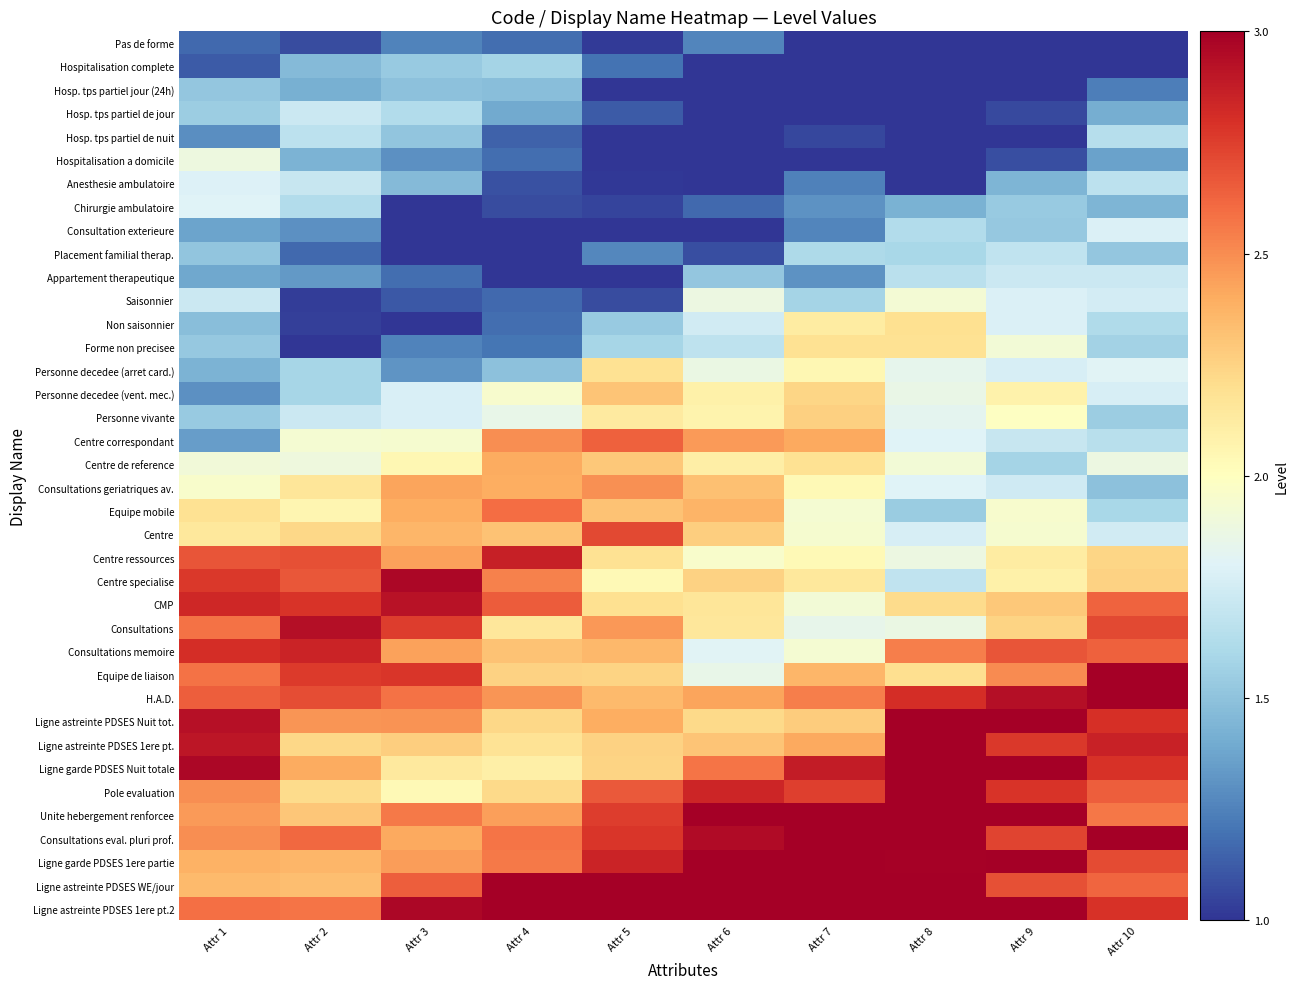

Reading left to right, list all the values displayed in this chart.

Pas de forme: Attr 1=1.2	Attr 2=1.1	Attr 3=1.3	Attr 4=1.2	Attr 5=1.0	Attr 6=1.3	Attr 7=1.0	Attr 8=1.0	Attr 9=1.0	Attr 10=1.0
Hospitalisation complete: Attr 1=1.1	Attr 2=1.5	Attr 3=1.5	Attr 4=1.6	Attr 5=1.2	Attr 6=1.0	Attr 7=1.0	Attr 8=1.0	Attr 9=1.0	Attr 10=1.0
Hosp. tps partiel jour (24h): Attr 1=1.5	Attr 2=1.4	Attr 3=1.5	Attr 4=1.5	Attr 5=1.0	Attr 6=1.0	Attr 7=1.0	Attr 8=1.0	Attr 9=1.0	Attr 10=1.2
Hosp. tps partiel de jour: Attr 1=1.6	Attr 2=1.7	Attr 3=1.6	Attr 4=1.4	Attr 5=1.1	Attr 6=1.0	Attr 7=1.0	Attr 8=1.0	Attr 9=1.1	Attr 10=1.4
Hosp. tps partiel de nuit: Attr 1=1.3	Attr 2=1.7	Attr 3=1.5	Attr 4=1.1	Attr 5=1.0	Attr 6=1.0	Attr 7=1.1	Attr 8=1.0	Attr 9=1.0	Attr 10=1.6
Hospitalisation a domicile: Attr 1=1.9	Attr 2=1.4	Attr 3=1.3	Attr 4=1.2	Attr 5=1.0	Attr 6=1.0	Attr 7=1.0	Attr 8=1.0	Attr 9=1.1	Attr 10=1.4
Anesthesie ambulatoire: Attr 1=1.8	Attr 2=1.7	Attr 3=1.5	Attr 4=1.1	Attr 5=1.0	Attr 6=1.0	Attr 7=1.2	Attr 8=1.0	Attr 9=1.4	Attr 10=1.7
Chirurgie ambulatoire: Attr 1=1.8	Attr 2=1.6	Attr 3=1.0	Attr 4=1.1	Attr 5=1.0	Attr 6=1.2	Attr 7=1.3	Attr 8=1.4	Attr 9=1.5	Attr 10=1.4
Consultation exterieure: Attr 1=1.4	Attr 2=1.3	Attr 3=1.0	Attr 4=1.0	Attr 5=1.0	Attr 6=1.0	Attr 7=1.3	Attr 8=1.6	Attr 9=1.5	Attr 10=1.8
Placement familial therap.: Attr 1=1.5	Attr 2=1.2	Attr 3=1.0	Attr 4=1.0	Attr 5=1.3	Attr 6=1.1	Attr 7=1.6	Attr 8=1.6	Attr 9=1.7	Attr 10=1.5
Appartement therapeutique: Attr 1=1.4	Attr 2=1.3	Attr 3=1.2	Attr 4=1.0	Attr 5=1.0	Attr 6=1.5	Attr 7=1.3	Attr 8=1.7	Attr 9=1.7	Attr 10=1.7
Saisonnier: Attr 1=1.7	Attr 2=1.0	Attr 3=1.1	Attr 4=1.2	Attr 5=1.1	Attr 6=1.9	Attr 7=1.6	Attr 8=1.9	Attr 9=1.8	Attr 10=1.8
Non saisonnier: Attr 1=1.5	Attr 2=1.0	Attr 3=1.0	Attr 4=1.2	Attr 5=1.5	Attr 6=1.7	Attr 7=2.1	Attr 8=2.2	Attr 9=1.8	Attr 10=1.6
Forme non precisee: Attr 1=1.5	Attr 2=1.0	Attr 3=1.3	Attr 4=1.2	Attr 5=1.6	Attr 6=1.7	Attr 7=2.2	Attr 8=2.2	Attr 9=1.9	Attr 10=1.6
Personne decedee (arret card.): Attr 1=1.4	Attr 2=1.6	Attr 3=1.3	Attr 4=1.5	Attr 5=2.2	Attr 6=1.9	Attr 7=2.1	Attr 8=1.8	Attr 9=1.8	Attr 10=1.8
Personne decedee (vent. mec.): Attr 1=1.3	Attr 2=1.6	Attr 3=1.8	Attr 4=2.0	Attr 5=2.3	Attr 6=2.1	Attr 7=2.2	Attr 8=1.9	Attr 9=2.1	Attr 10=1.8
Personne vivante: Attr 1=1.5	Attr 2=1.7	Attr 3=1.8	Attr 4=1.9	Attr 5=2.1	Attr 6=2.1	Attr 7=2.3	Attr 8=1.8	Attr 9=2.0	Attr 10=1.6
Centre correspondant: Attr 1=1.3	Attr 2=1.9	Attr 3=1.9	Attr 4=2.5	Attr 5=2.6	Attr 6=2.5	Attr 7=2.4	Attr 8=1.8	Attr 9=1.7	Attr 10=1.7
Centre de reference: Attr 1=1.9	Attr 2=1.9	Attr 3=2.0	Attr 4=2.4	Attr 5=2.3	Attr 6=2.1	Attr 7=2.2	Attr 8=1.9	Attr 9=1.6	Attr 10=1.9
Consultations geriatriques av.: Attr 1=2.0	Attr 2=2.2	Attr 3=2.4	Attr 4=2.4	Attr 5=2.5	Attr 6=2.3	Attr 7=2.0	Attr 8=1.8	Attr 9=1.7	Attr 10=1.5
Equipe mobile: Attr 1=2.2	Attr 2=2.1	Attr 3=2.4	Attr 4=2.6	Attr 5=2.3	Attr 6=2.4	Attr 7=1.9	Attr 8=1.5	Attr 9=2.0	Attr 10=1.6
Centre: Attr 1=2.1	Attr 2=2.2	Attr 3=2.4	Attr 4=2.3	Attr 5=2.7	Attr 6=2.3	Attr 7=1.9	Attr 8=1.8	Attr 9=1.9	Attr 10=1.7
Centre ressources: Attr 1=2.7	Attr 2=2.7	Attr 3=2.4	Attr 4=2.9	Attr 5=2.2	Attr 6=2.0	Attr 7=2.0	Attr 8=1.9	Attr 9=2.1	Attr 10=2.2
Centre specialise: Attr 1=2.8	Attr 2=2.7	Attr 3=3.0	Attr 4=2.5	Attr 5=2.0	Attr 6=2.3	Attr 7=2.1	Attr 8=1.7	Attr 9=2.1	Attr 10=2.3
CMP: Attr 1=2.8	Attr 2=2.8	Attr 3=2.9	Attr 4=2.6	Attr 5=2.2	Attr 6=2.2	Attr 7=1.9	Attr 8=2.2	Attr 9=2.3	Attr 10=2.6
Consultations: Attr 1=2.6	Attr 2=2.9	Attr 3=2.8	Attr 4=2.2	Attr 5=2.5	Attr 6=2.2	Attr 7=1.9	Attr 8=1.9	Attr 9=2.2	Attr 10=2.7
Consultations memoire: Attr 1=2.8	Attr 2=2.8	Attr 3=2.4	Attr 4=2.3	Attr 5=2.4	Attr 6=1.8	Attr 7=1.9	Attr 8=2.5	Attr 9=2.7	Attr 10=2.6
Equipe de liaison: Attr 1=2.6	Attr 2=2.8	Attr 3=2.8	Attr 4=2.3	Attr 5=2.2	Attr 6=1.9	Attr 7=2.4	Attr 8=2.2	Attr 9=2.5	Attr 10=3.0
H.A.D.: Attr 1=2.6	Attr 2=2.7	Attr 3=2.6	Attr 4=2.5	Attr 5=2.3	Attr 6=2.4	Attr 7=2.5	Attr 8=2.8	Attr 9=2.9	Attr 10=3.0
Ligne astreinte PDSES Nuit tot.: Attr 1=2.9	Attr 2=2.5	Attr 3=2.5	Attr 4=2.2	Attr 5=2.4	Attr 6=2.2	Attr 7=2.3	Attr 8=3.0	Attr 9=3.0	Attr 10=2.8
Ligne astreinte PDSES 1ere pt.: Attr 1=2.9	Attr 2=2.2	Attr 3=2.3	Attr 4=2.2	Attr 5=2.3	Attr 6=2.3	Attr 7=2.4	Attr 8=3.0	Attr 9=2.8	Attr 10=2.9
Ligne garde PDSES Nuit totale: Attr 1=3.0	Attr 2=2.4	Attr 3=2.1	Attr 4=2.1	Attr 5=2.2	Attr 6=2.6	Attr 7=2.9	Attr 8=3.0	Attr 9=3.0	Attr 10=2.8
Pole evaluation: Attr 1=2.5	Attr 2=2.2	Attr 3=2.0	Attr 4=2.2	Attr 5=2.7	Attr 6=2.8	Attr 7=2.7	Attr 8=3.0	Attr 9=2.8	Attr 10=2.6
Unite hebergement renforcee: Attr 1=2.5	Attr 2=2.3	Attr 3=2.6	Attr 4=2.4	Attr 5=2.8	Attr 6=3.0	Attr 7=3.0	Attr 8=3.0	Attr 9=3.0	Attr 10=2.6
Consultations eval. pluri prof.: Attr 1=2.5	Attr 2=2.6	Attr 3=2.4	Attr 4=2.6	Attr 5=2.8	Attr 6=2.9	Attr 7=3.0	Attr 8=3.0	Attr 9=2.7	Attr 10=3.0
Ligne garde PDSES 1ere partie: Attr 1=2.4	Attr 2=2.4	Attr 3=2.5	Attr 4=2.6	Attr 5=2.8	Attr 6=3.0	Attr 7=3.0	Attr 8=3.0	Attr 9=3.0	Attr 10=2.7
Ligne astreinte PDSES WE/jour: Attr 1=2.3	Attr 2=2.3	Attr 3=2.6	Attr 4=3.0	Attr 5=3.0	Attr 6=3.0	Attr 7=3.0	Attr 8=3.0	Attr 9=2.7	Attr 10=2.6
Ligne astreinte PDSES 1ere pt.2: Attr 1=2.6	Attr 2=2.6	Attr 3=3.0	Attr 4=3.0	Attr 5=3.0	Attr 6=3.0	Attr 7=3.0	Attr 8=3.0	Attr 9=3.0	Attr 10=2.8